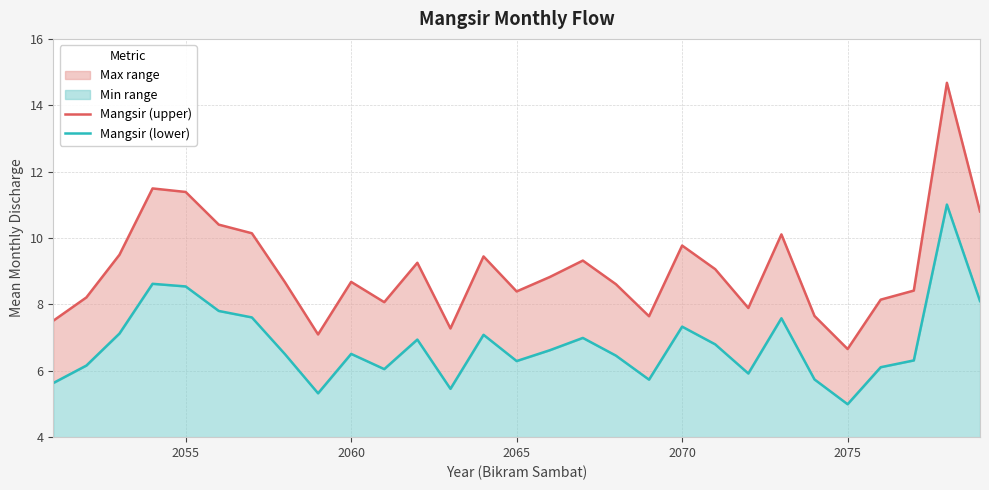

What is the maximum value for Mangsir (upper)?

14.7